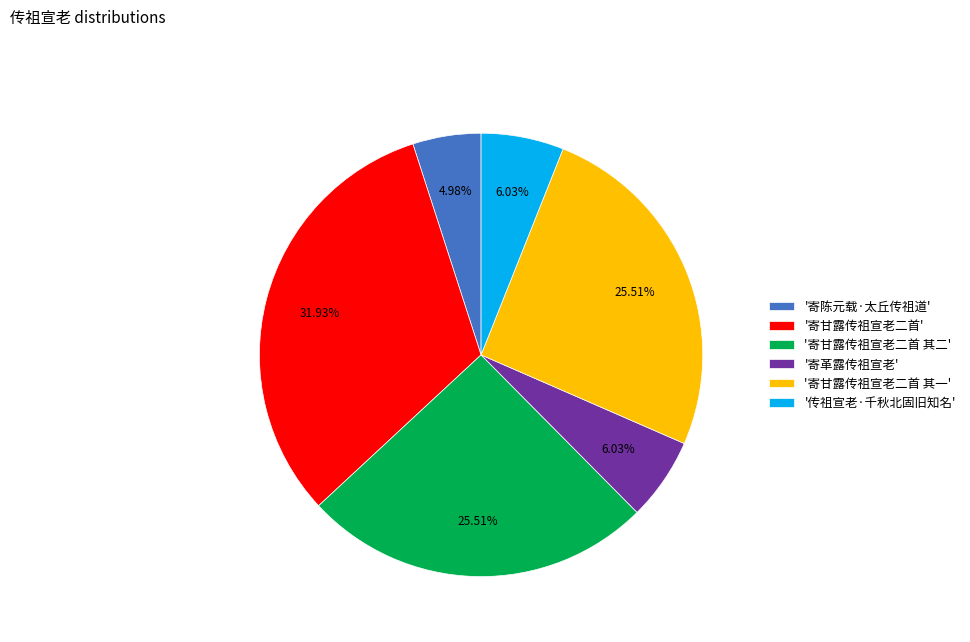

Which slice is the largest?

'寄甘露传祖宣老二首'